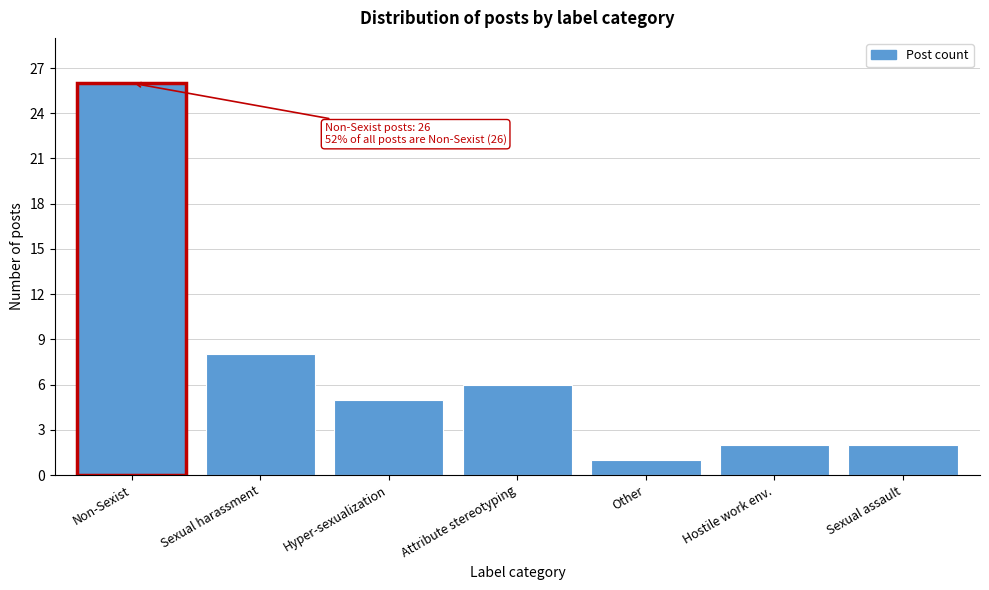

Reading right to left, extract all data points from this chart.

Sexual assault=2	Hostile work env.=2	Other=1	Attribute stereotyping=6	Hyper-sexualization=5	Sexual harassment=8	Non-Sexist=26